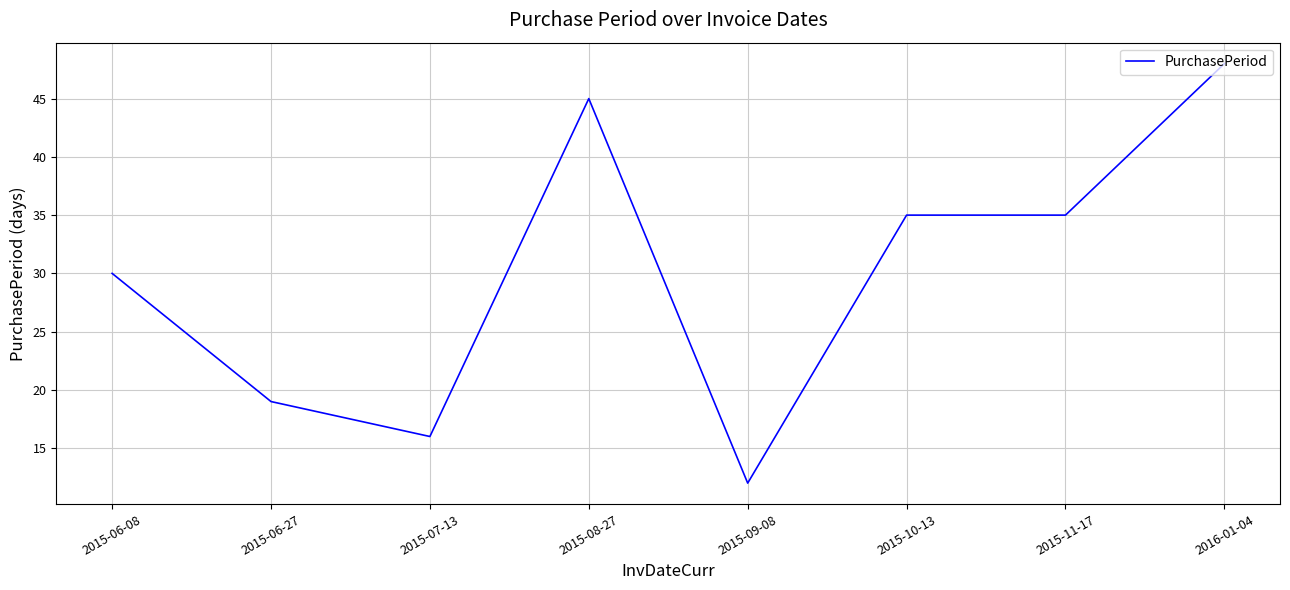

What value does the data have at 2015-07-13, to the nearest 10?

20